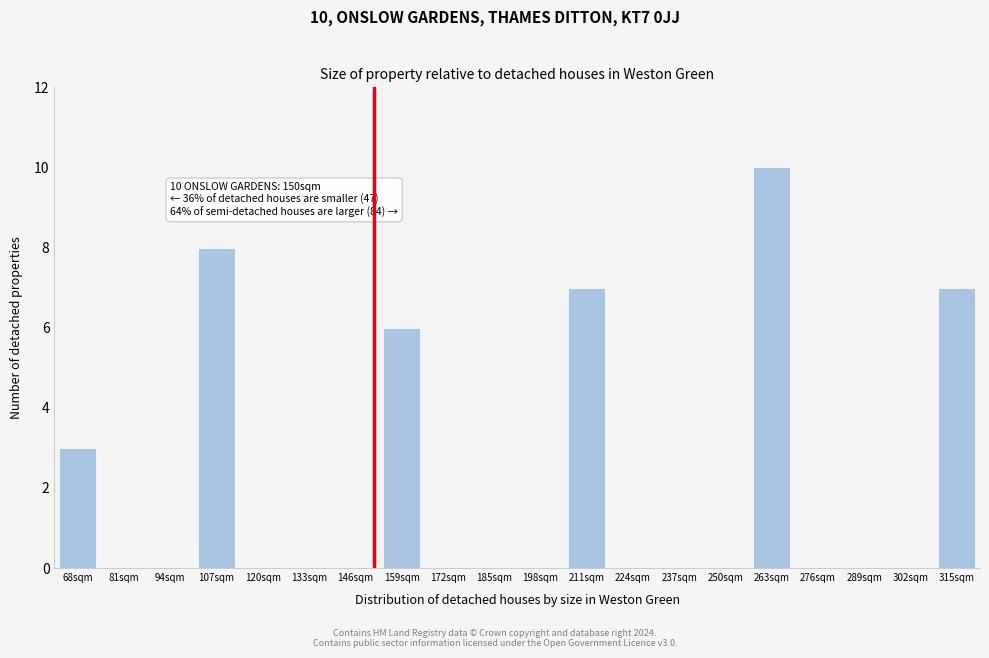

Reading left to right, transcribe all the data shown in this chart.

68sqm=3	81sqm=0	94sqm=0	107sqm=8	120sqm=0	133sqm=0	146sqm=0	159sqm=6	172sqm=0	185sqm=0	198sqm=0	211sqm=7	224sqm=0	237sqm=0	250sqm=0	263sqm=10	276sqm=0	289sqm=0	302sqm=0	315sqm=7